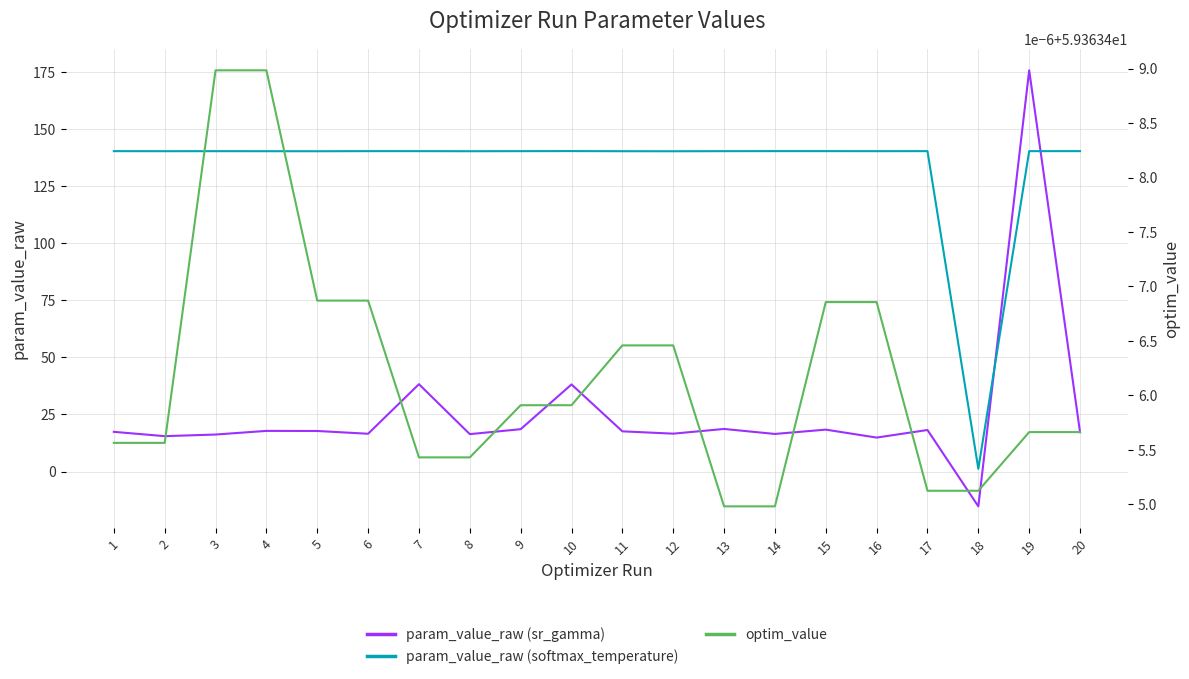

What is the value of the optim_value point at the 9th from the left?

59.4